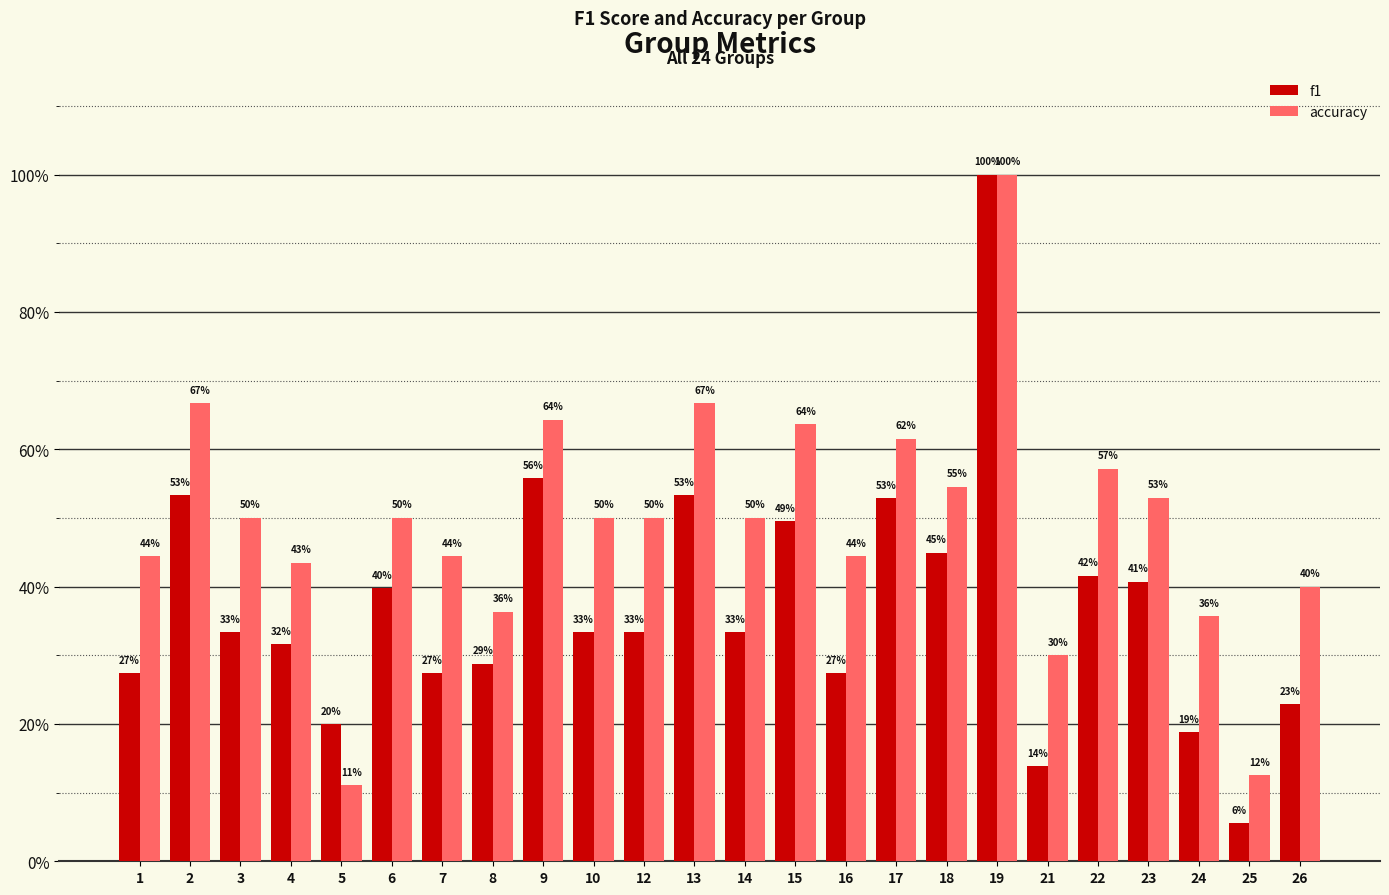

At how many categories does at least one series exceed 0?

24